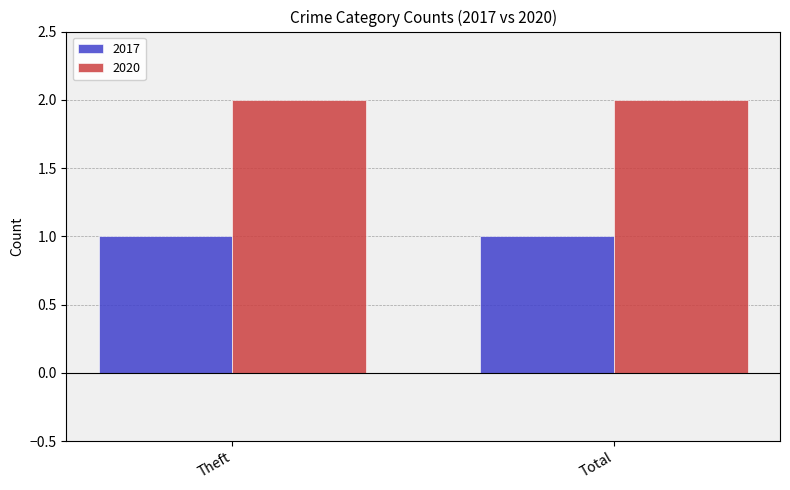

What value does the 2020 series have at Theft?

2